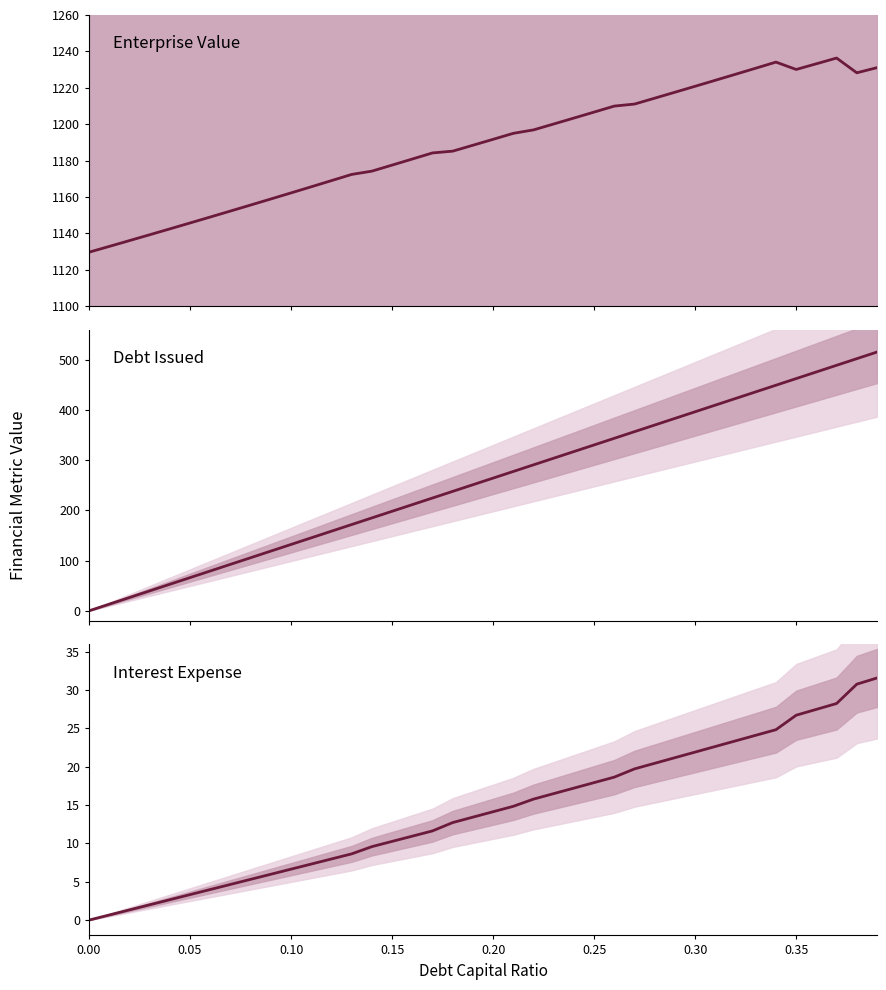

What is the greatest value displayed?

1236.4